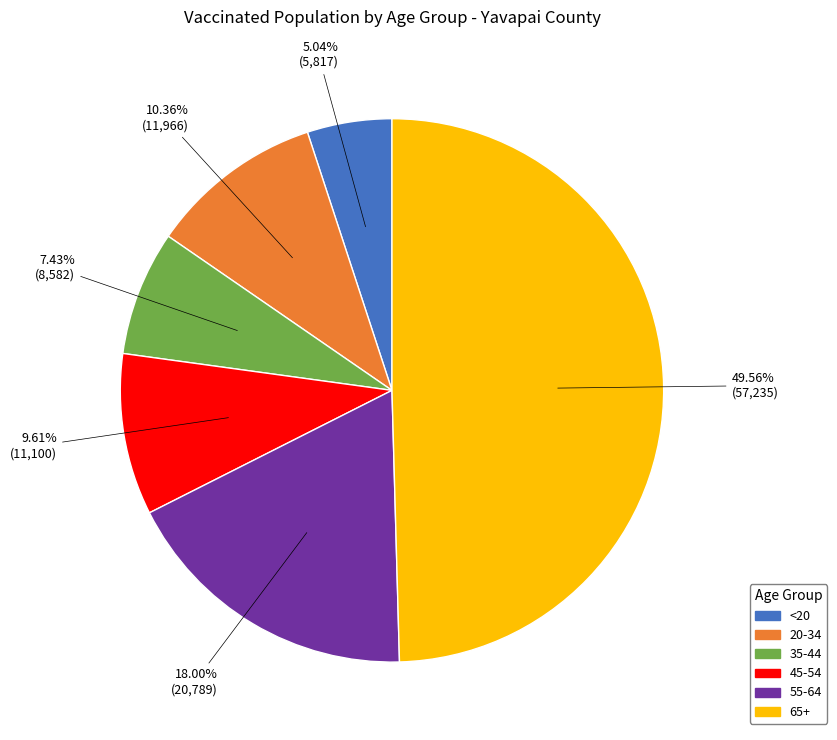

How much of the chart is everything except 55-64?

82.0%